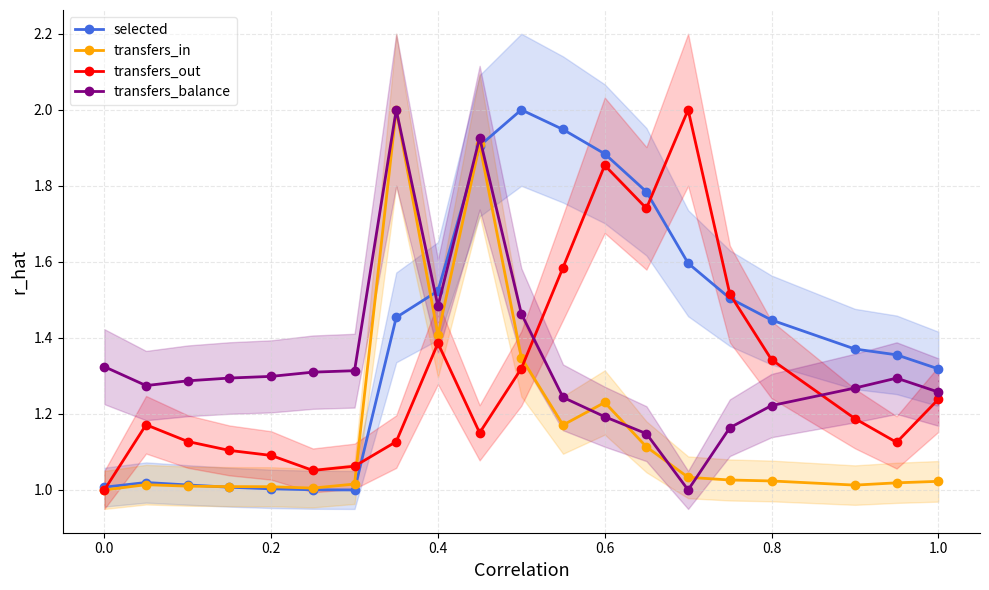

Is it true that selected equals 1.0 at 0.8?

False